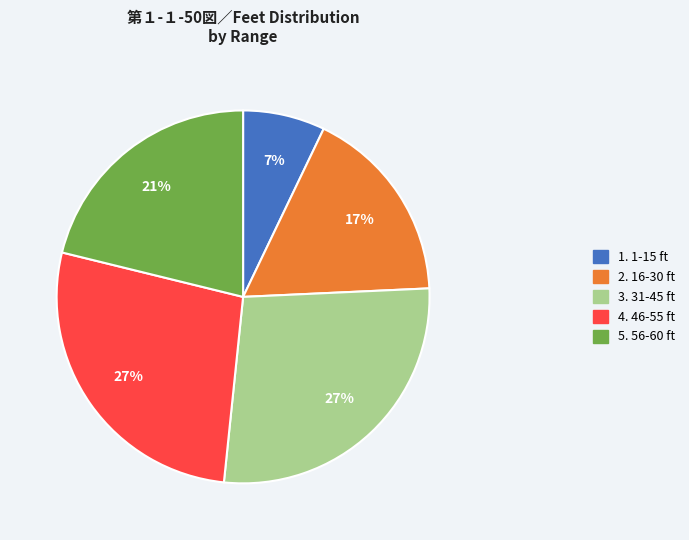

To the nearest percent, what is the difference between the largest and smallest slice percentages?

20%